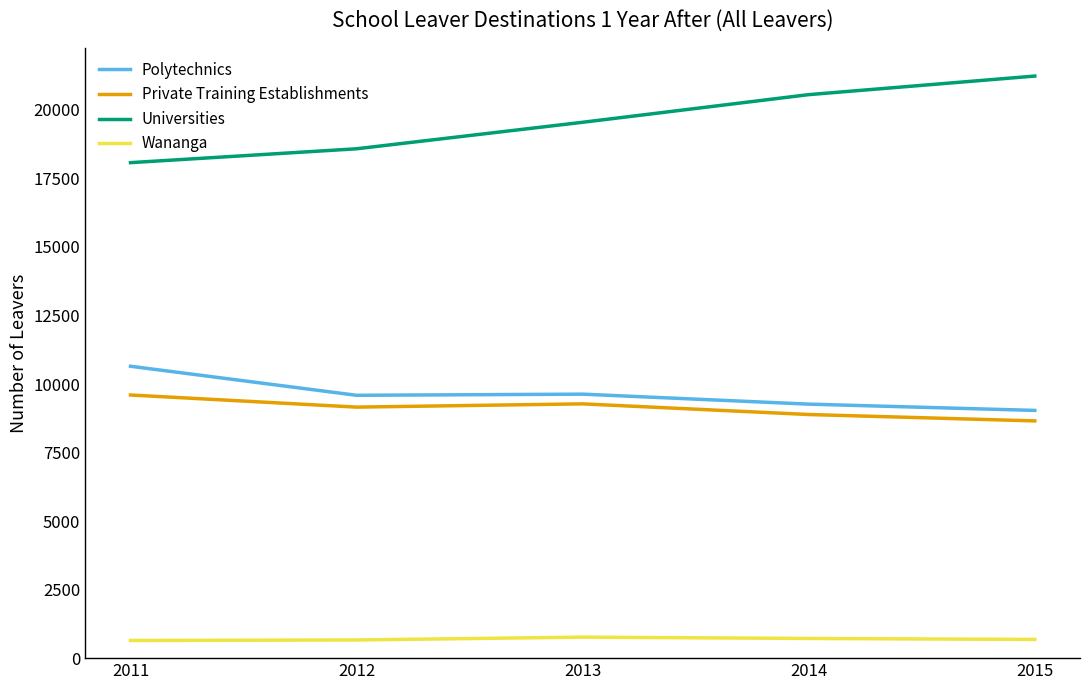

How many Private Training Establishments values are between 8887 and 9276?

3